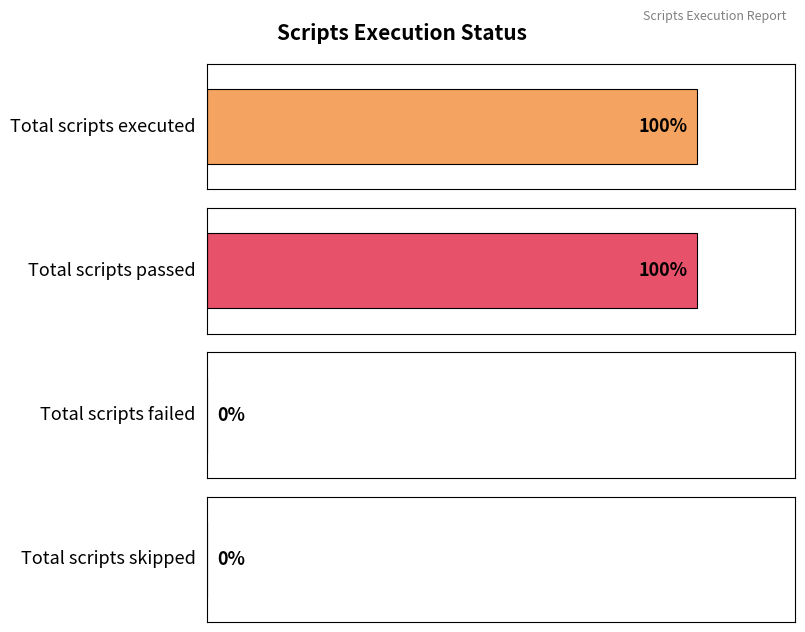

The value at Total scripts skipped is 0. True or false?

True